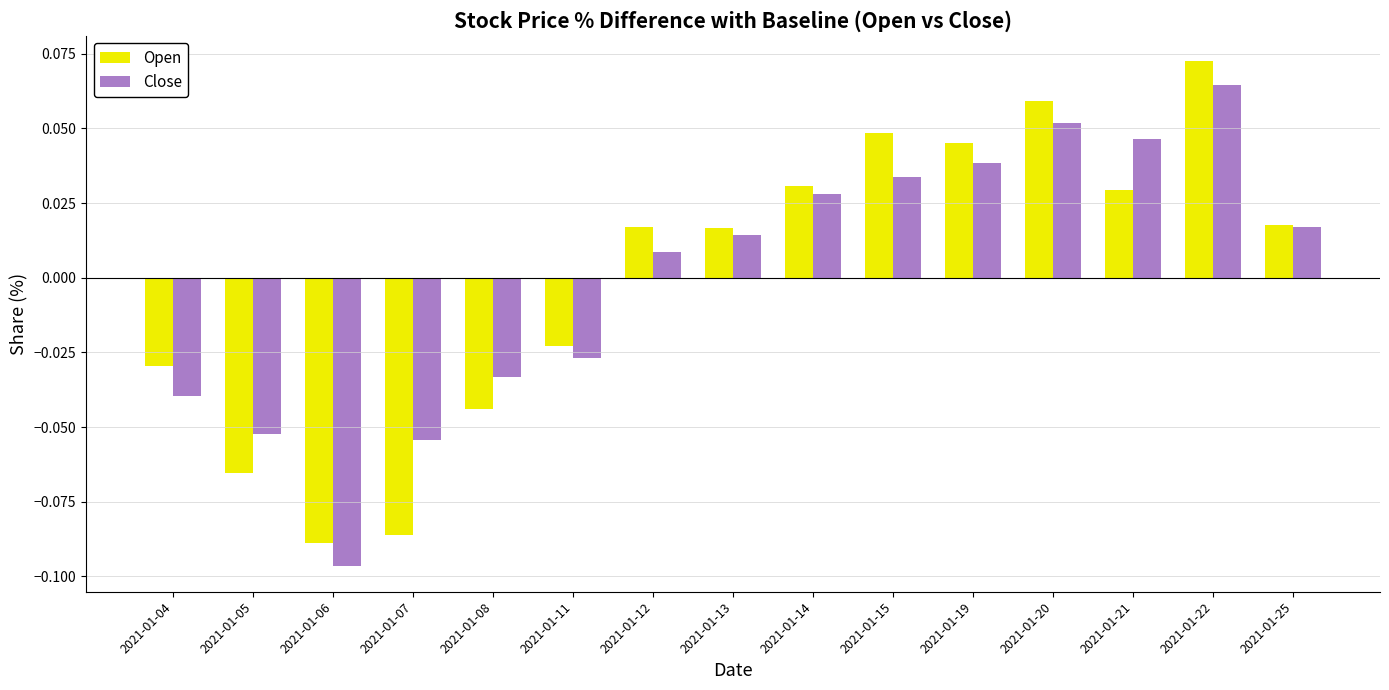

Which series has the widest spread of values?

Open